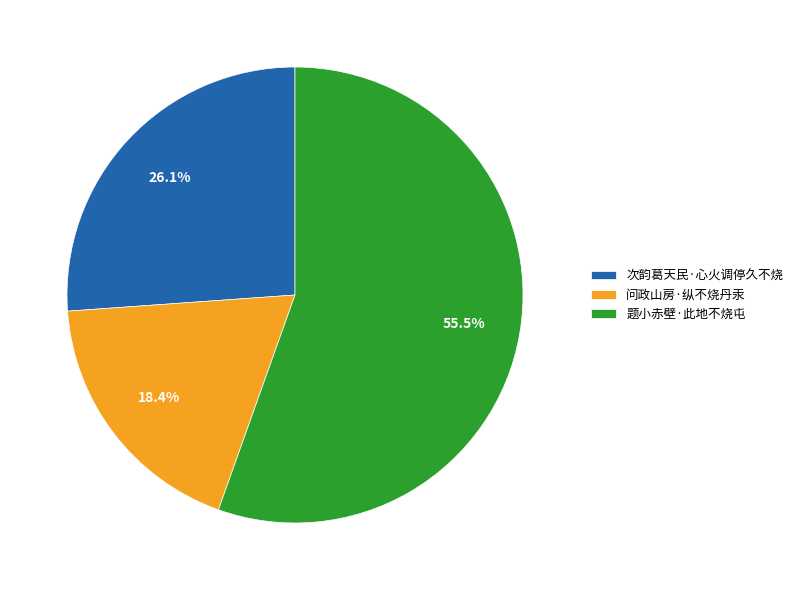

How many segments does this pie chart have?

3